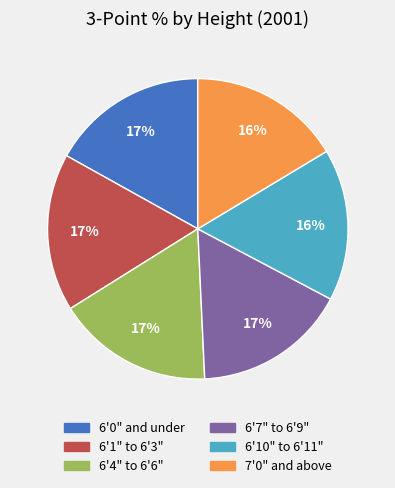

Between 6'1" to 6'3" and 6'10" to 6'11", which is larger?

6'1" to 6'3"